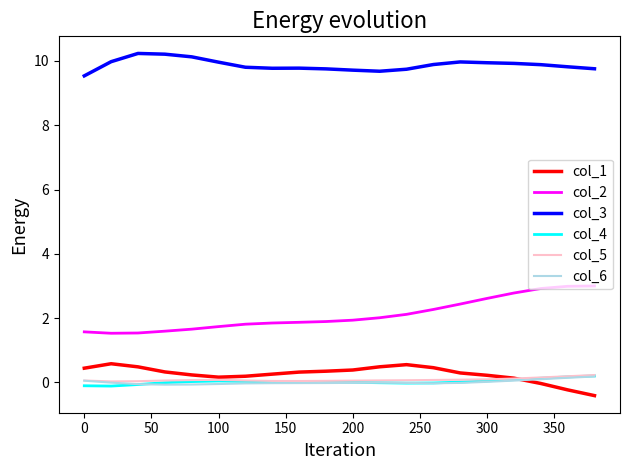

What is the average value of the col_2 series?

2.1